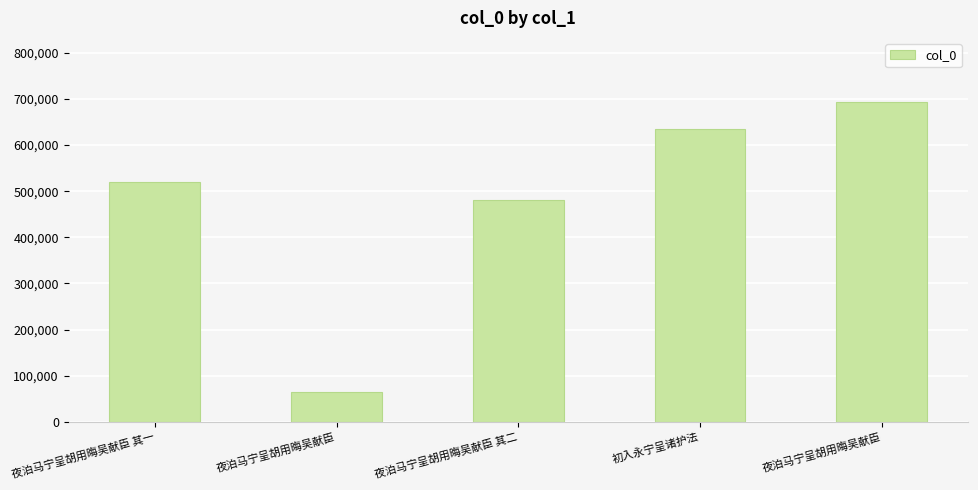

Which label corresponds to the largest value in the chart?

夜泊马宁呈胡用晦吴献臣